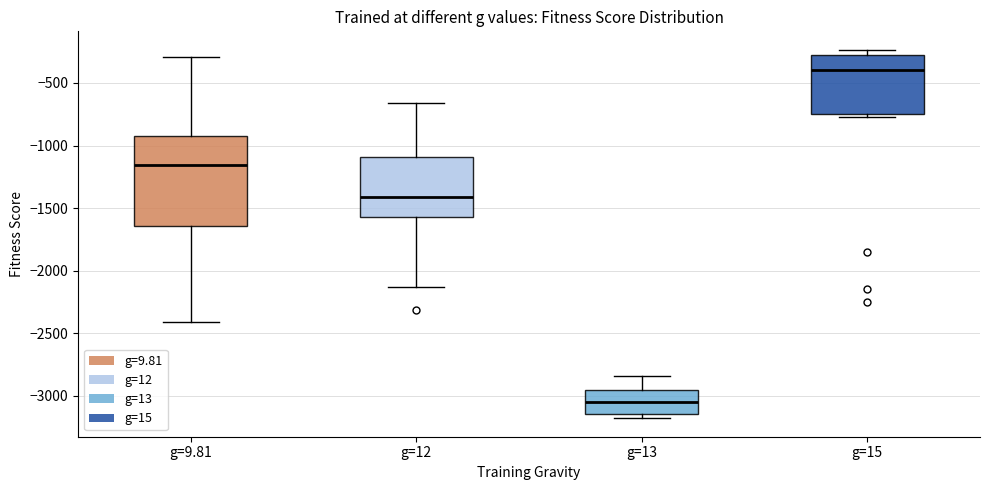

Which box is the tallest, from its lower edge to its upper edge?

g=9.81